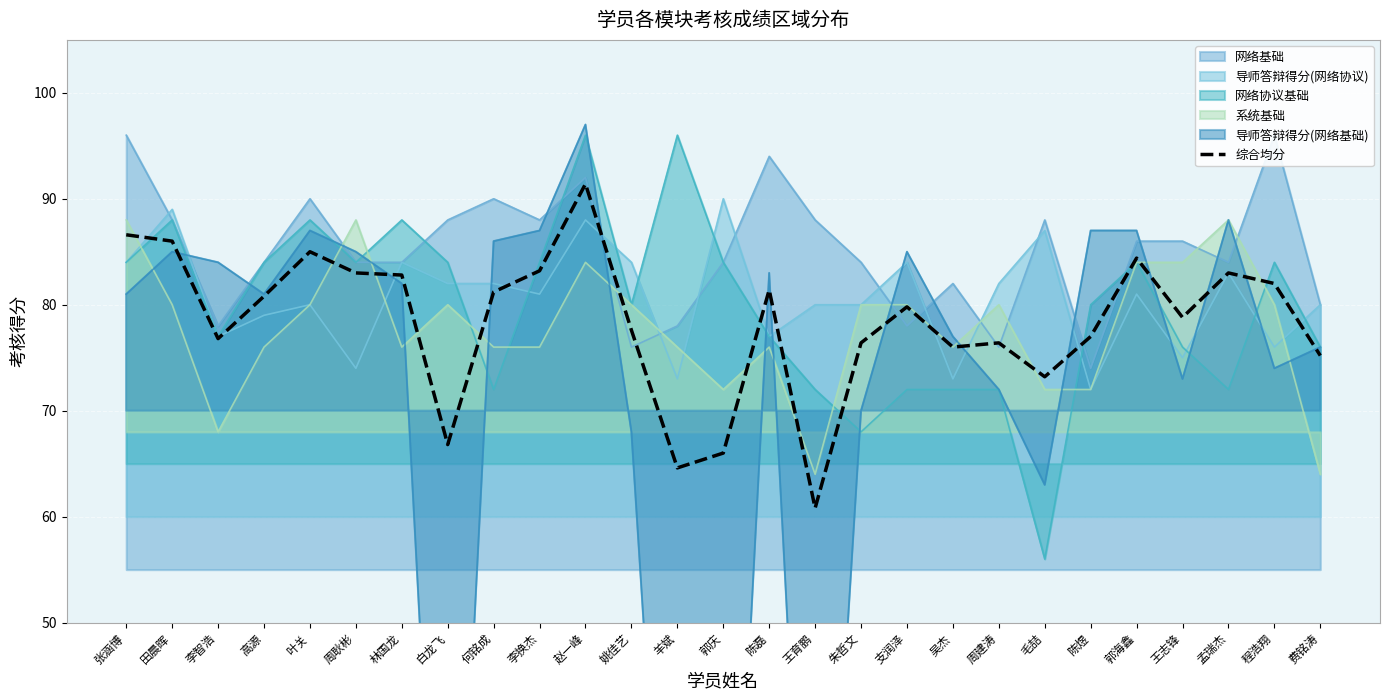

Which label corresponds to the smallest value in the chart?

王育鹏